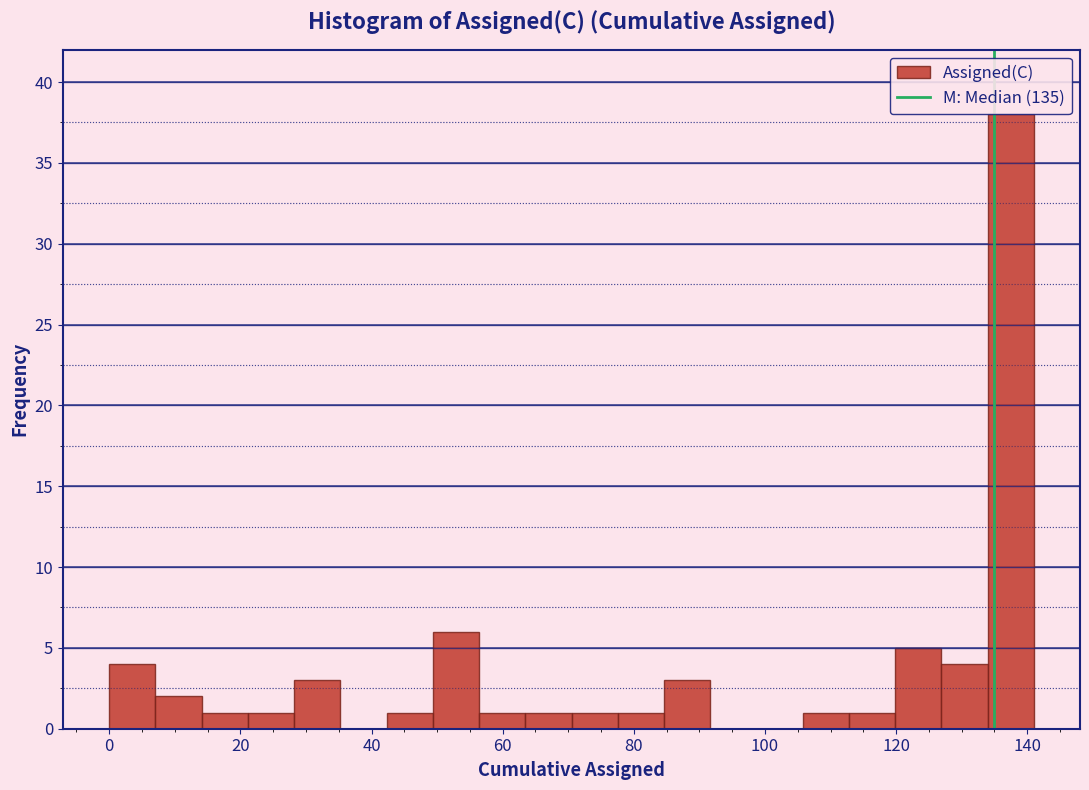

Around what value on the x-axis is the tallest bar? Give the approximate position of its centre, as read against the axis.

138